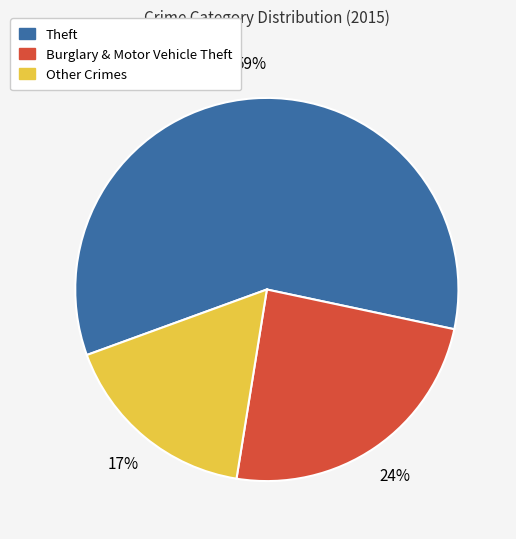

Is there any slice that represents more than half of the pie?

Yes